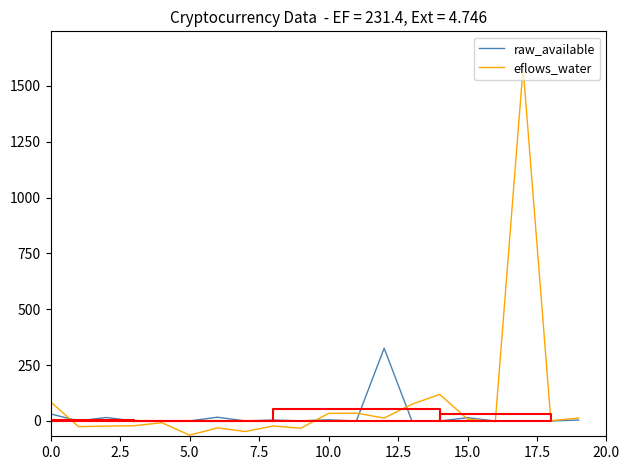

At which label does eflows_water reach its minimum?

5.0